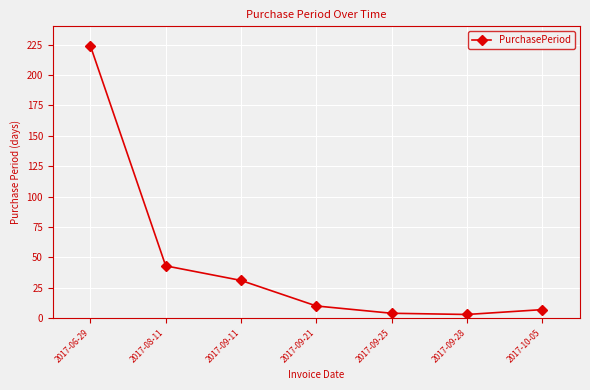

True or false: the data has more than 1 interior local peaks.

False